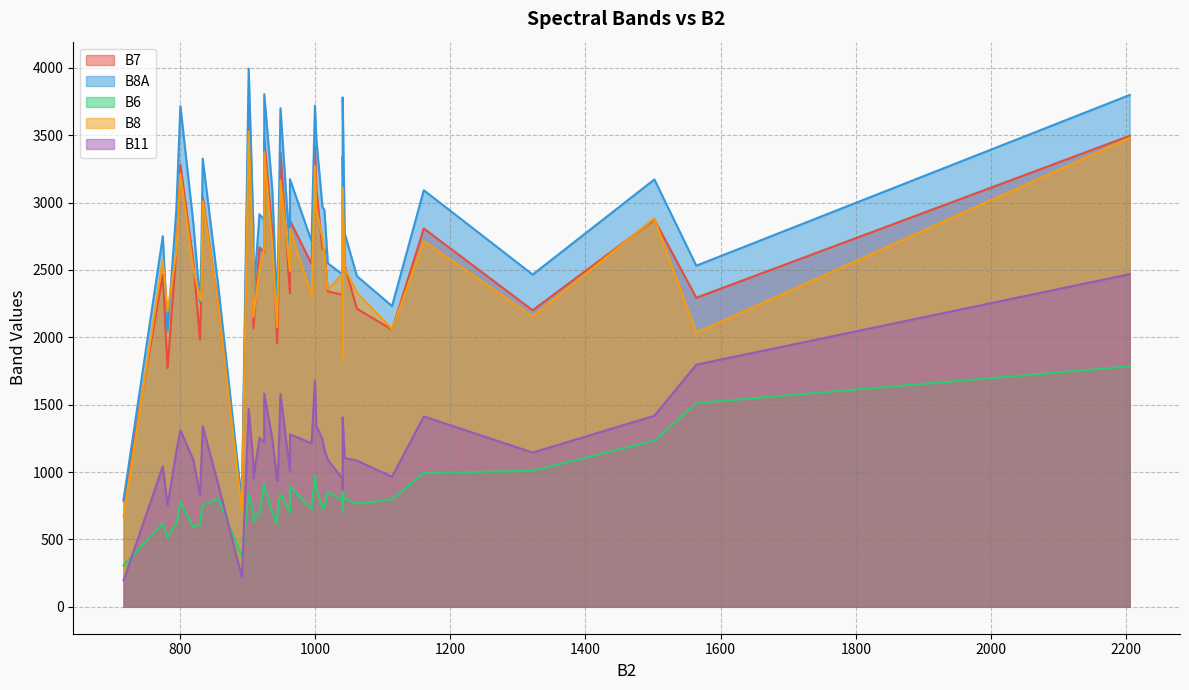

Does the chart display data point markers on the line(s)?

No